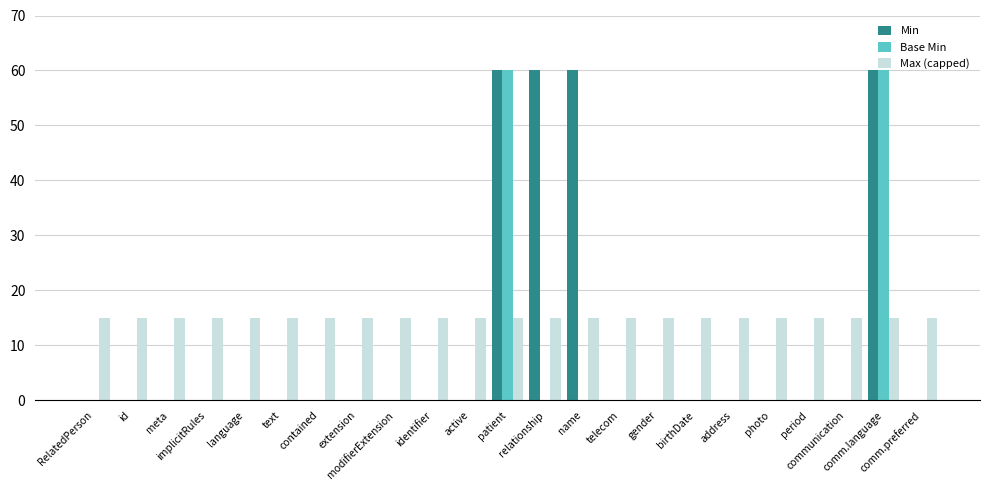

Reading left to right, transcribe all the data shown in this chart.

Min: RelatedPerson=0	id=0	meta=0	implicitRules=0	language=0	text=0	contained=0	extension=0	modifierExtension=0	identifier=0	active=0	patient=60	relationship=60	name=60	telecom=0	gender=0	birthDate=0	address=0	photo=0	period=0	communication=0	comm.language=60	comm.preferred=0
Base Min: RelatedPerson=0	id=0	meta=0	implicitRules=0	language=0	text=0	contained=0	extension=0	modifierExtension=0	identifier=0	active=0	patient=60	relationship=0	name=0	telecom=0	gender=0	birthDate=0	address=0	photo=0	period=0	communication=0	comm.language=60	comm.preferred=0
Max (capped): RelatedPerson=15	id=15	meta=15	implicitRules=15	language=15	text=15	contained=15	extension=15	modifierExtension=15	identifier=15	active=15	patient=15	relationship=15	name=15	telecom=15	gender=15	birthDate=15	address=15	photo=15	period=15	communication=15	comm.language=15	comm.preferred=15